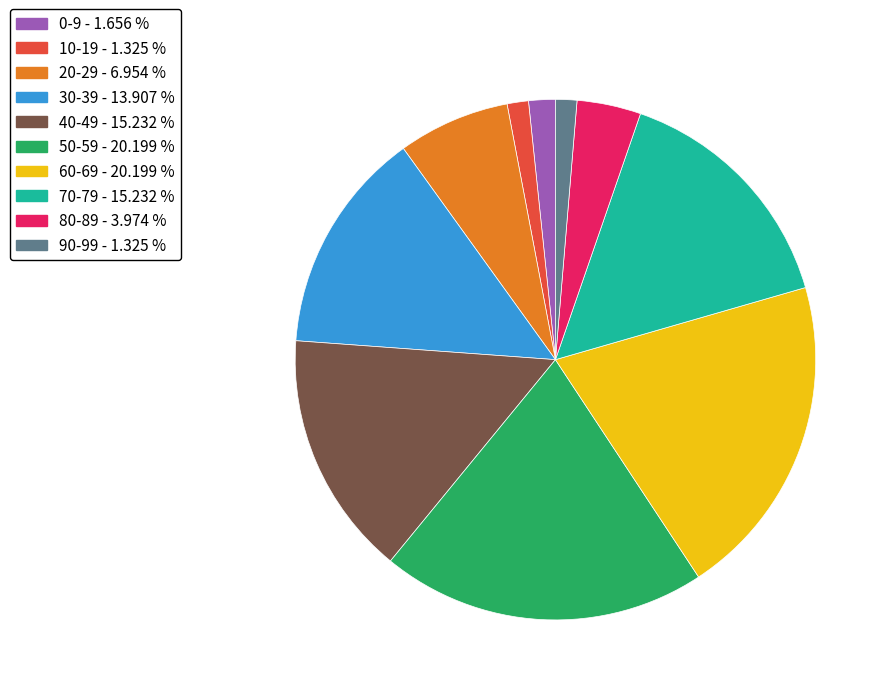

Which has a higher value, 0-9 or 70-79?

70-79